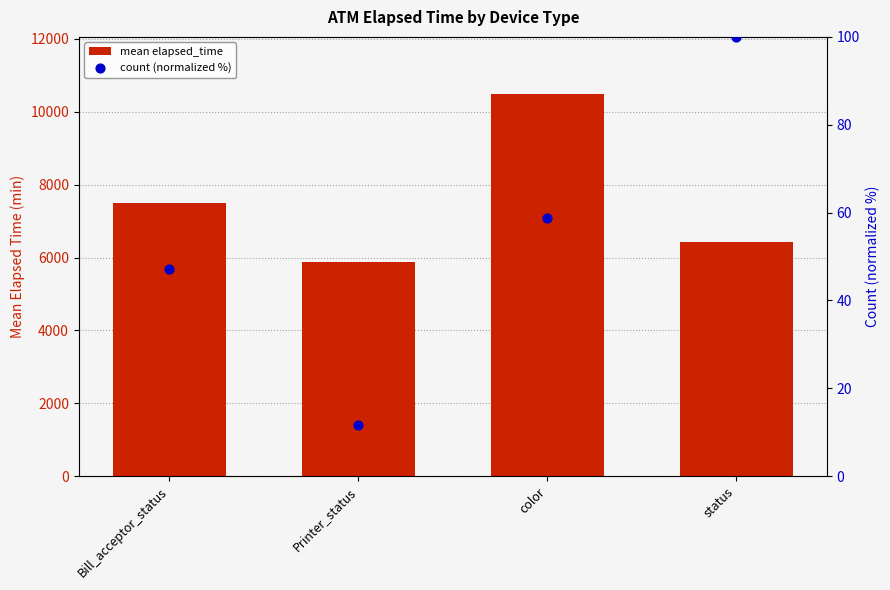

At how many categories does at least one series exceed 3343?

4